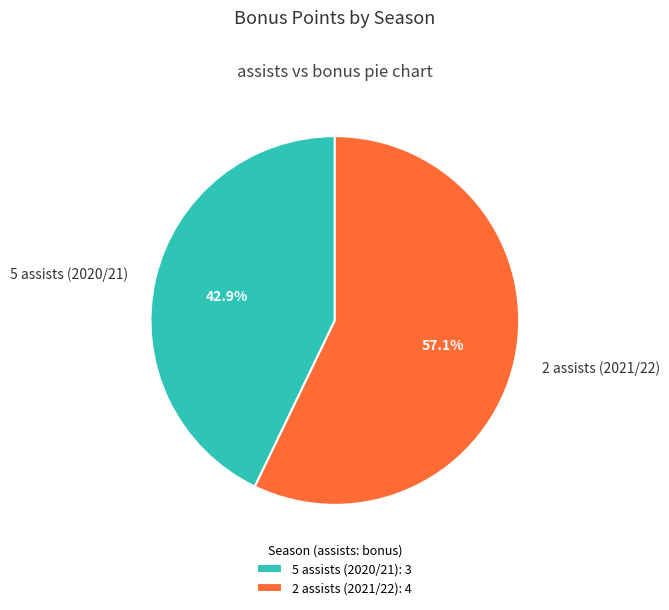

Combined, what portion of the pie is 5 assists (2020/21) and 2 assists (2021/22)?

100.0%